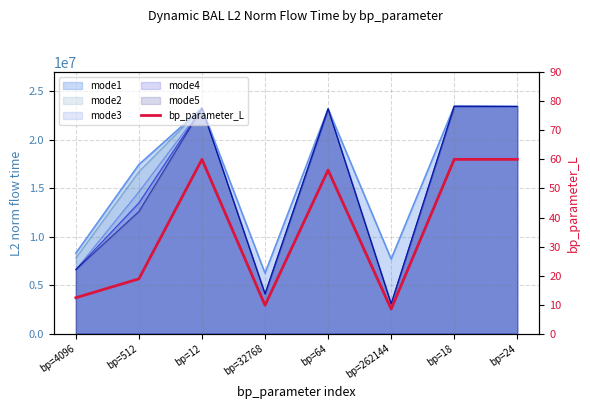

What is the approximate value at bp=64?

56.3